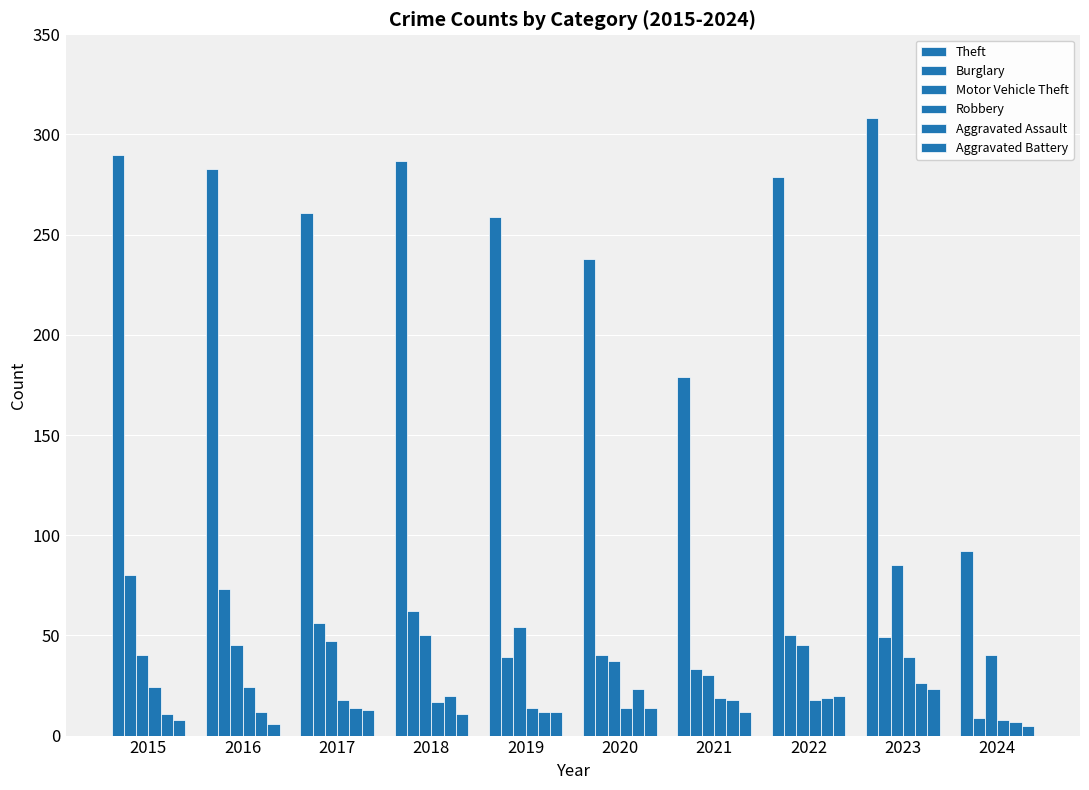

How many series are shown in this chart?

6